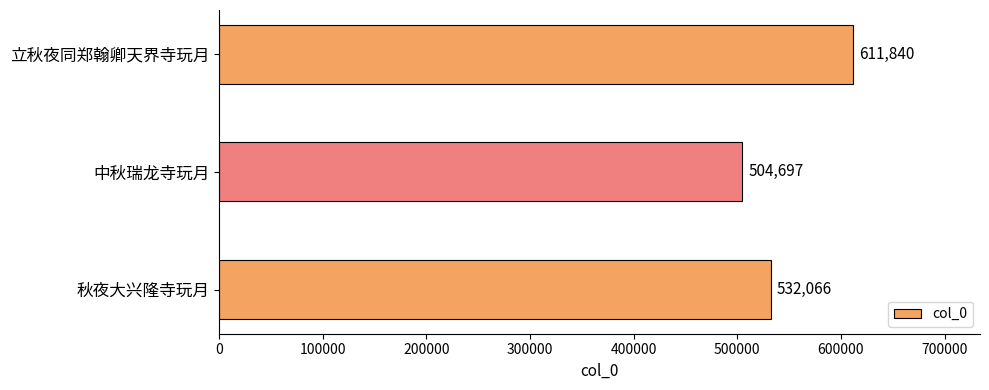

Reading top to bottom, extract all data points from this chart.

立秋夜同郑翰卿天界寺玩月=611840	中秋瑞龙寺玩月=504697	秋夜大兴隆寺玩月=532066